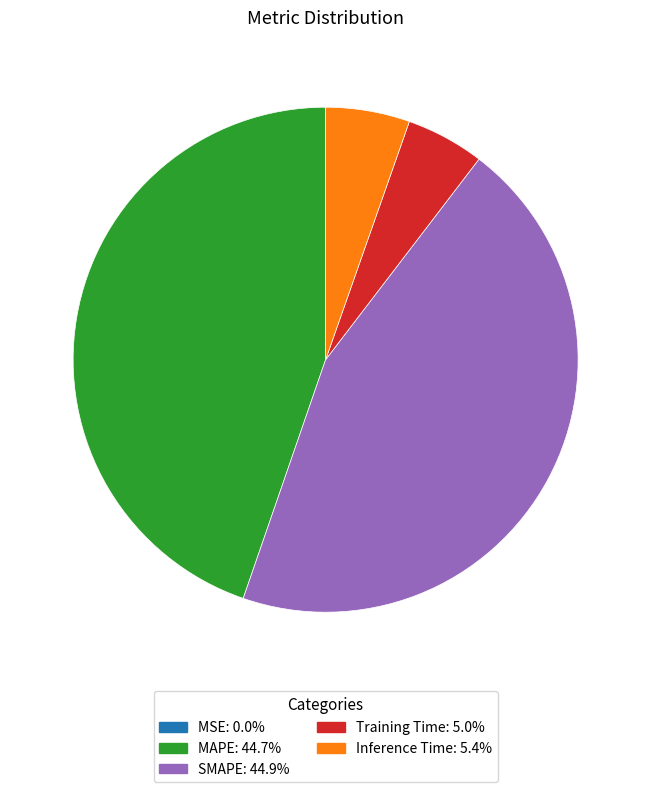

Is the sum of Training Time and Inference Time greater than half?

No